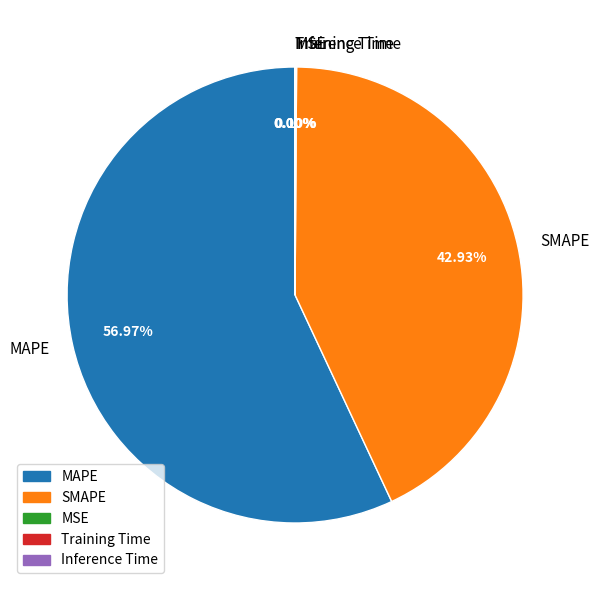

Which category accounts for the majority?

MAPE